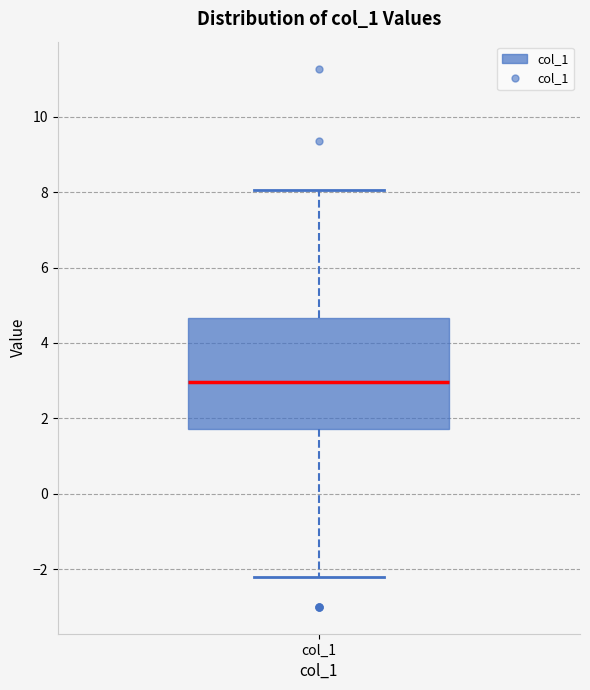

Read this box plot against the y-axis: the position of the median line, the range covered by the box, and the ends of both whiskers. The values are not printed on the chart, so give them approximately, as read against the axis.

median 3.0, box 1.8 to 4.6, whiskers -2.2 to 8.0